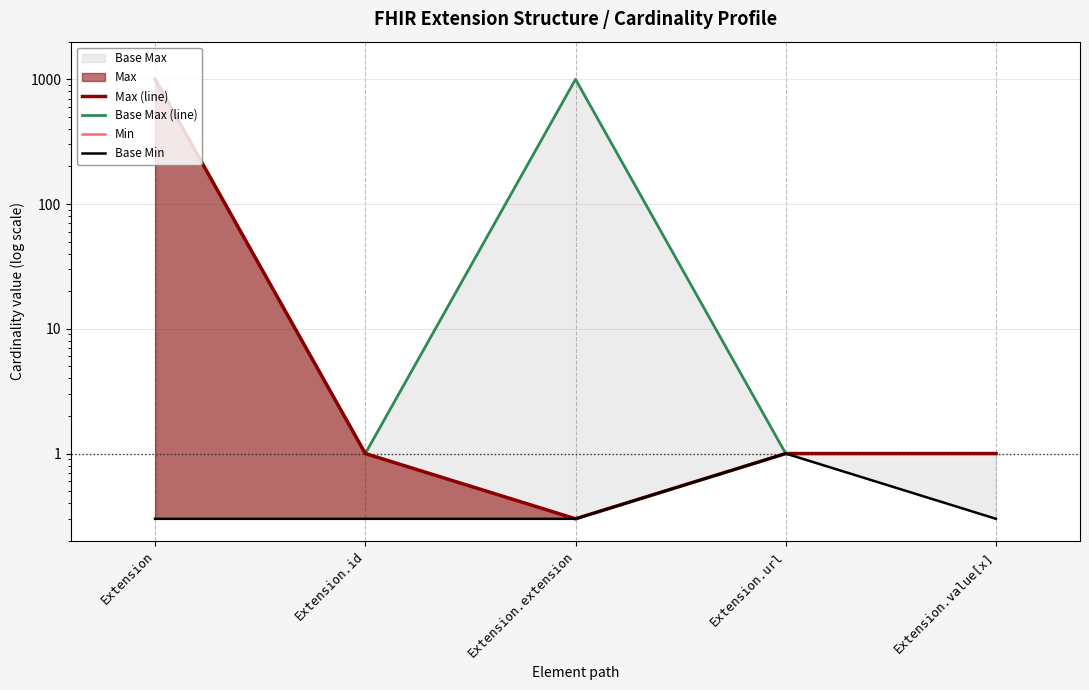

Is the value of Max (line) at Extension.extension greater than the value of Min at Extension?

No